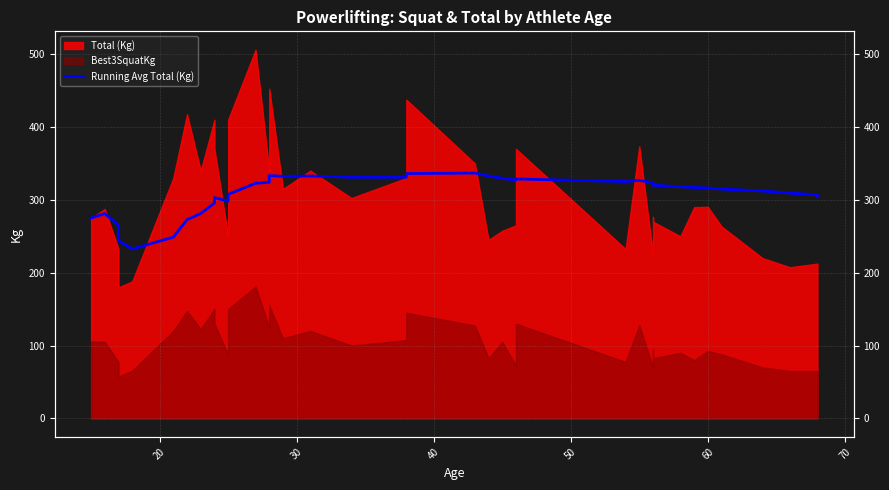

Reading left to right, extract all data points from this chart.

275.0	281.2	265.0	243.8	232.6	248.8	272.9	281.3	295.6	303.1	298.2	307.5	322.8	324.0	325.4	333.4	332.3	332.7	331.1	331.1	336.1	336.8	332.8	329.6	327.1	328.7	325.1	326.9	323.4	321.8	320.1	317.9	317.1	316.3	314.8	312.2	309.3	306.8	304.3